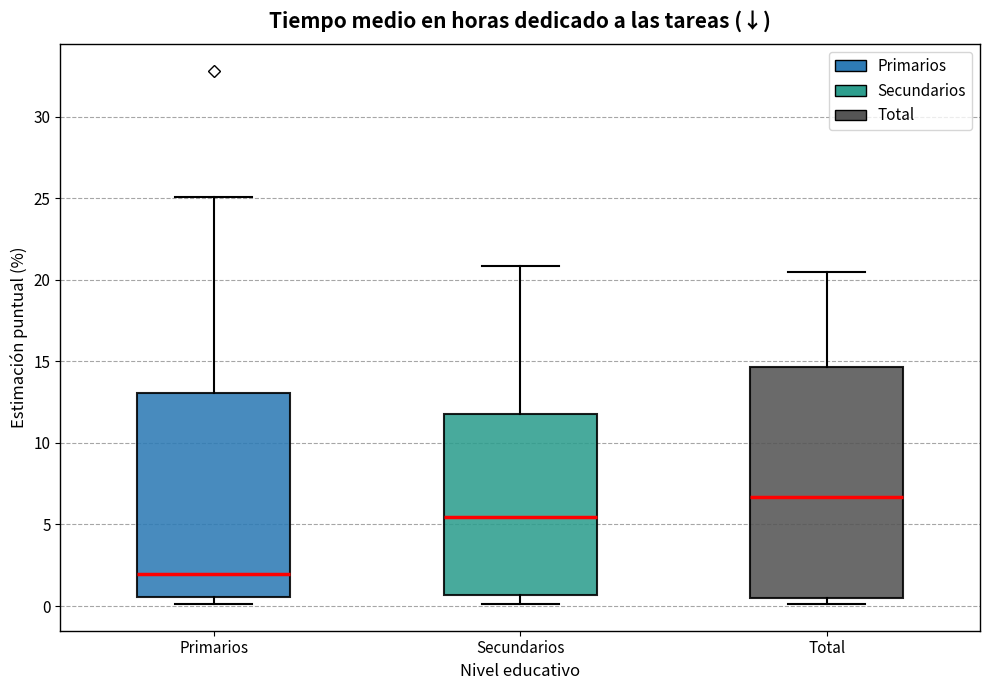

Which box's median line is the lowest?

Primarios